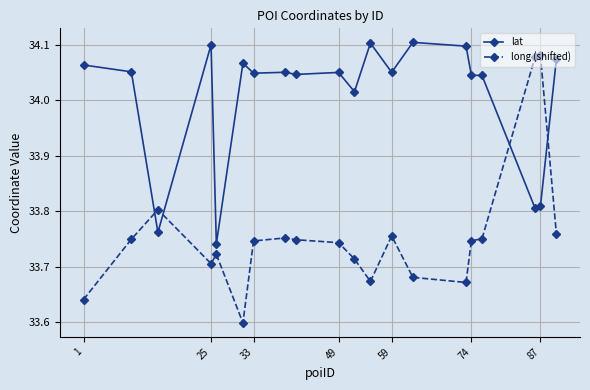

Which series has the widest spread of values?

long (shifted)